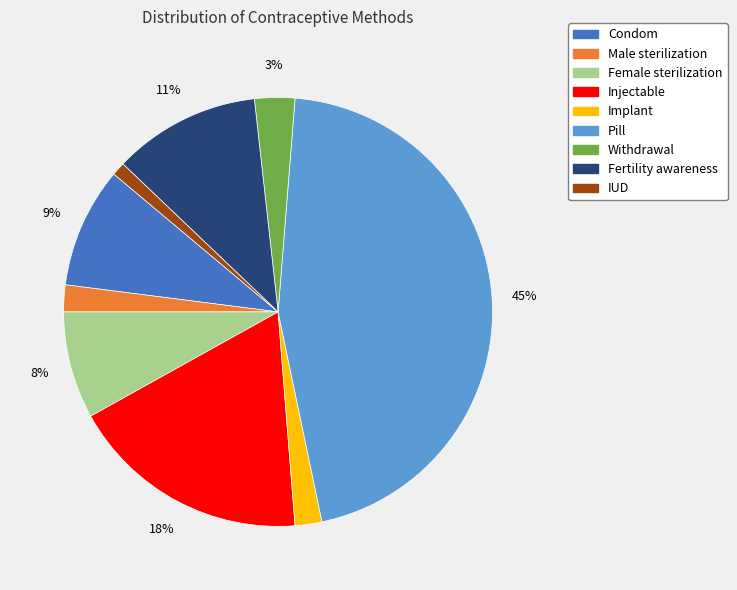

Which category has the biggest portion of the pie?

Pill